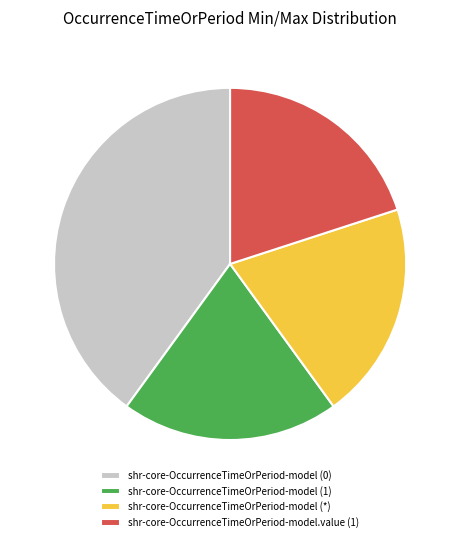

What is the largest slice in the pie chart?

shr-core-OccurrenceTimeOrPeriod-model (0)